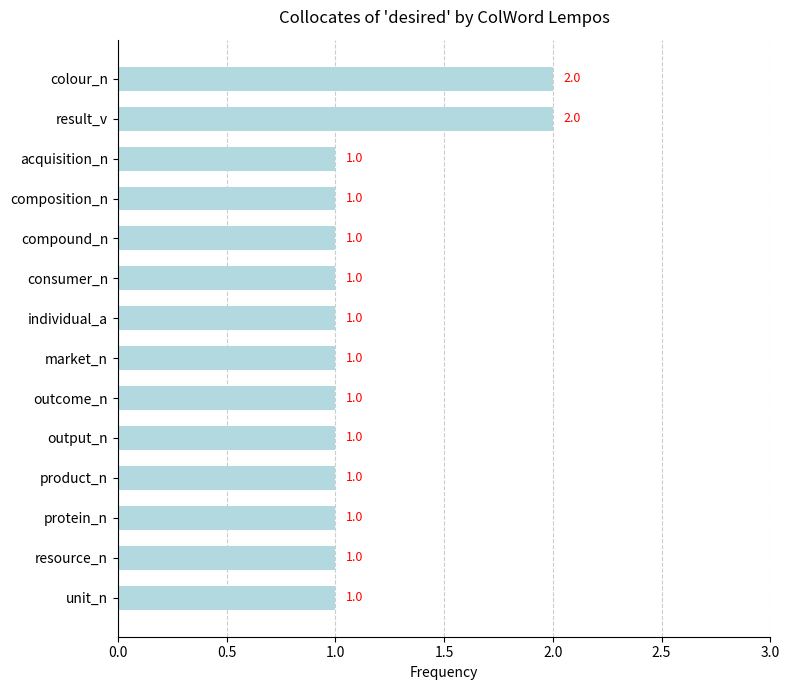

What is the ratio of the value at output_n to the value at composition_n?

1.0